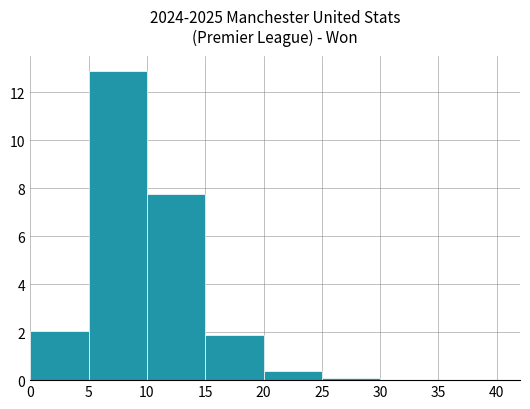

Over which range of the x-axis is the bar tallest?

5 to 10